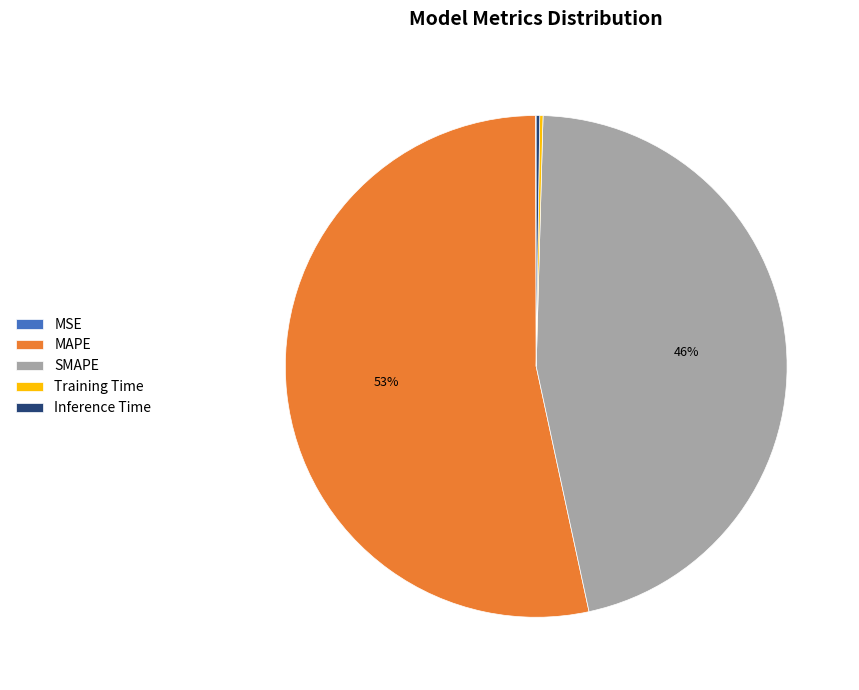

Does MAPE account for over 50% of the chart?

Yes